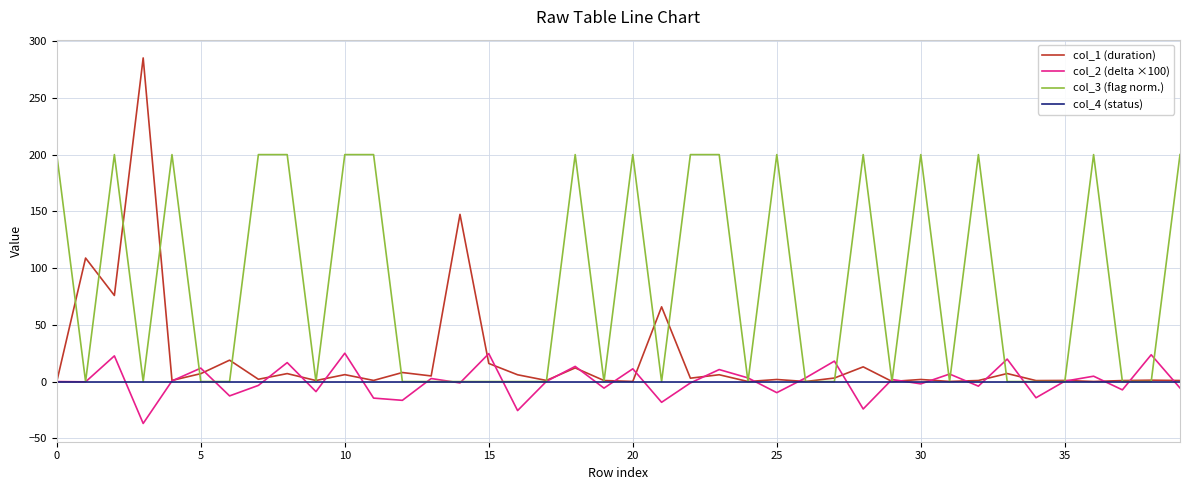

Which series has the largest range (max minus min)?

col_1 (duration)